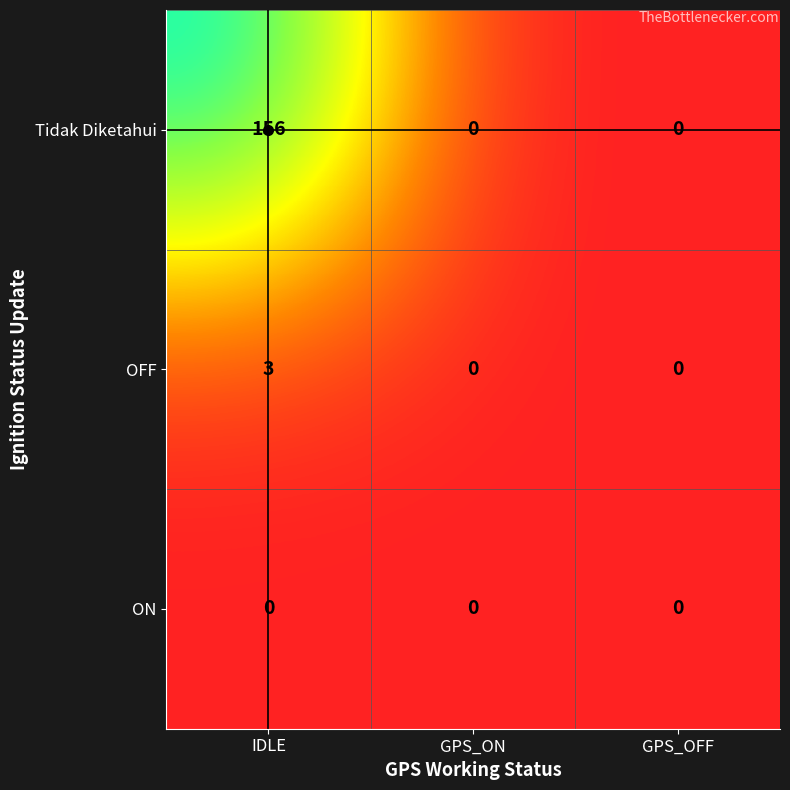

What is the spread (max minus min) of values at IDLE?

156